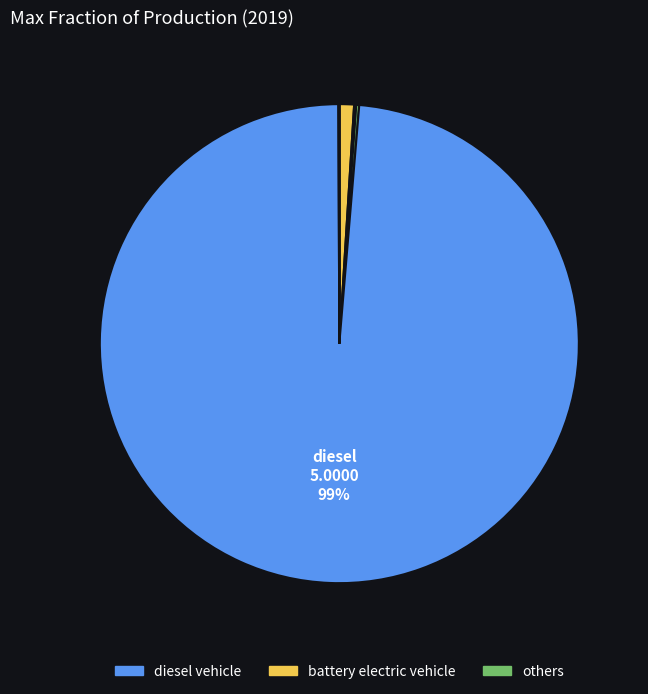

How many segments does this pie chart have?

7